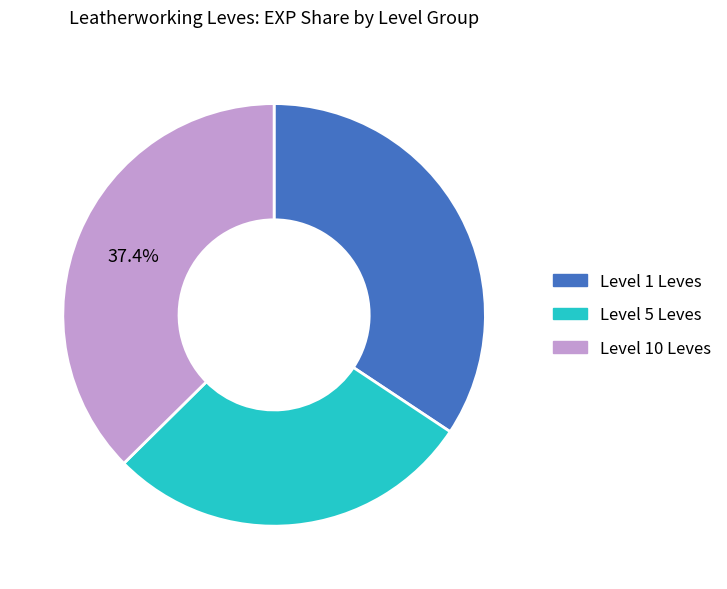

Which has a higher value, Level 10 Leves or Level 1 Leves?

Level 10 Leves